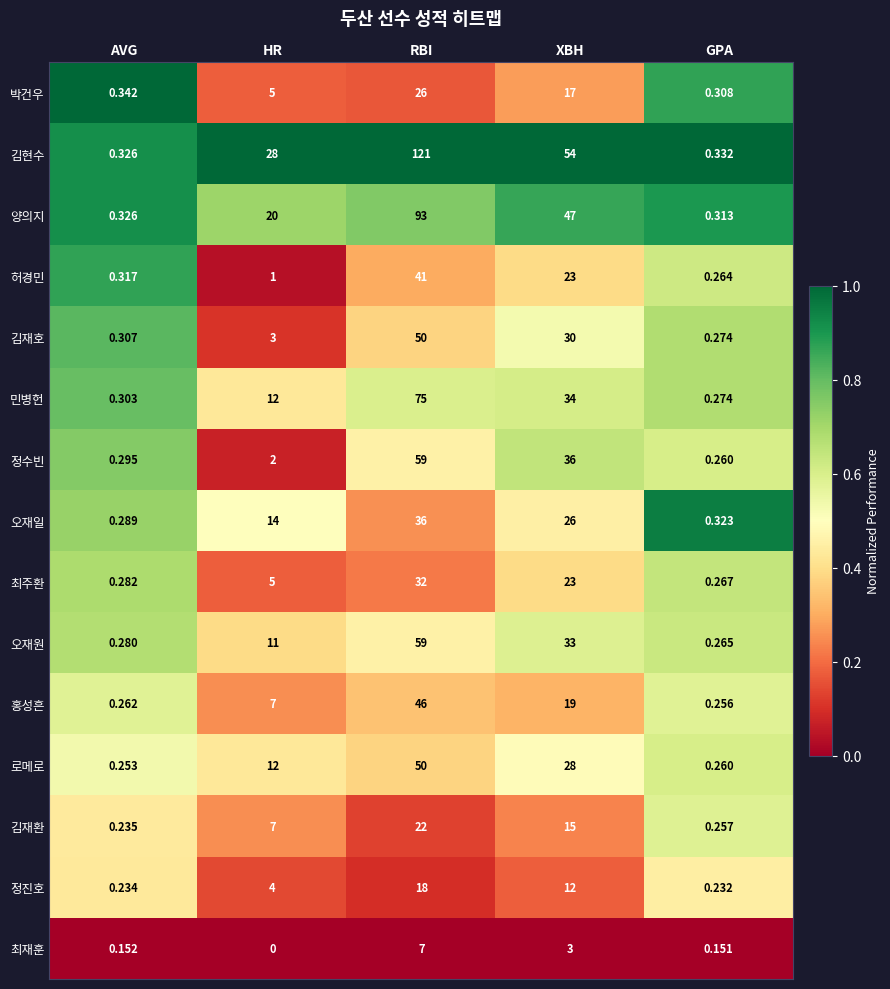

Which series changed the most between RBI and XBH?

김현수